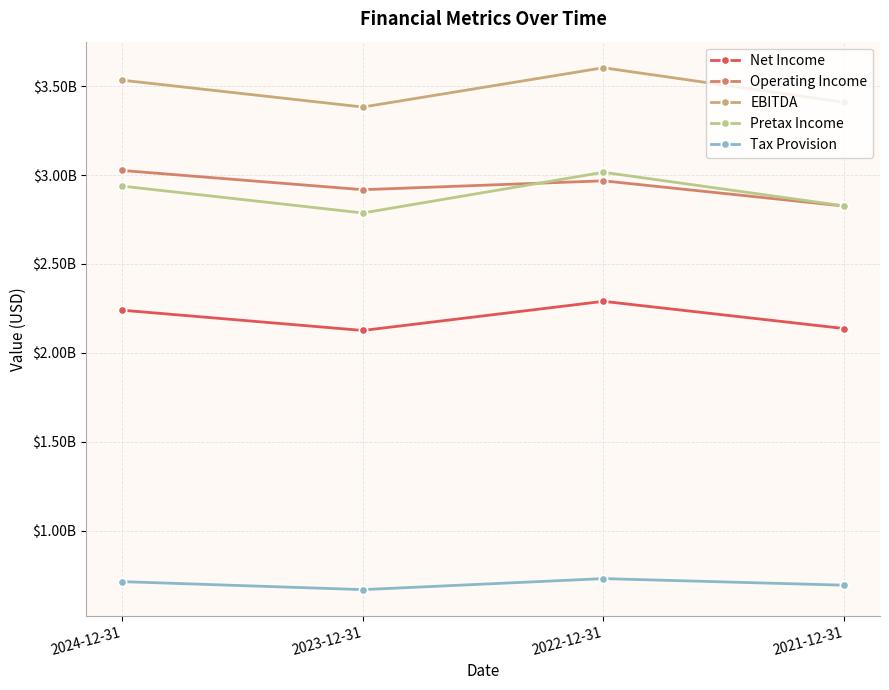

What are all the series names shown in the legend?

Net Income, Operating Income, EBITDA, Pretax Income, Tax Provision